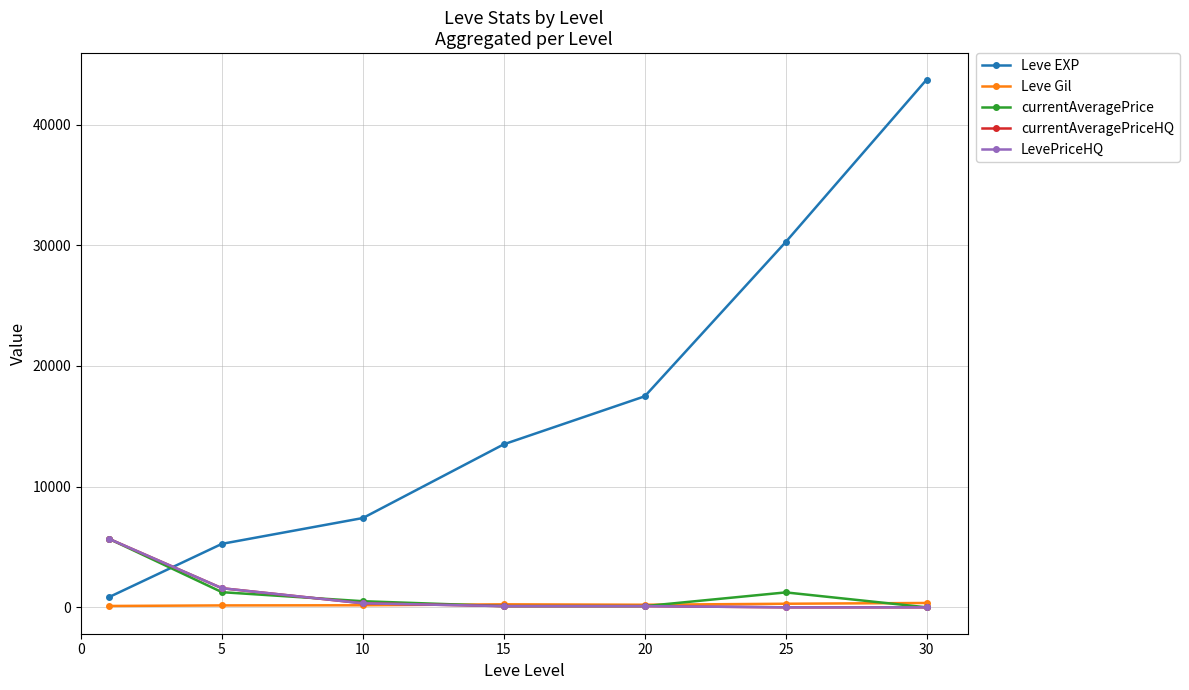

Does the chart have visible grid lines?

Yes